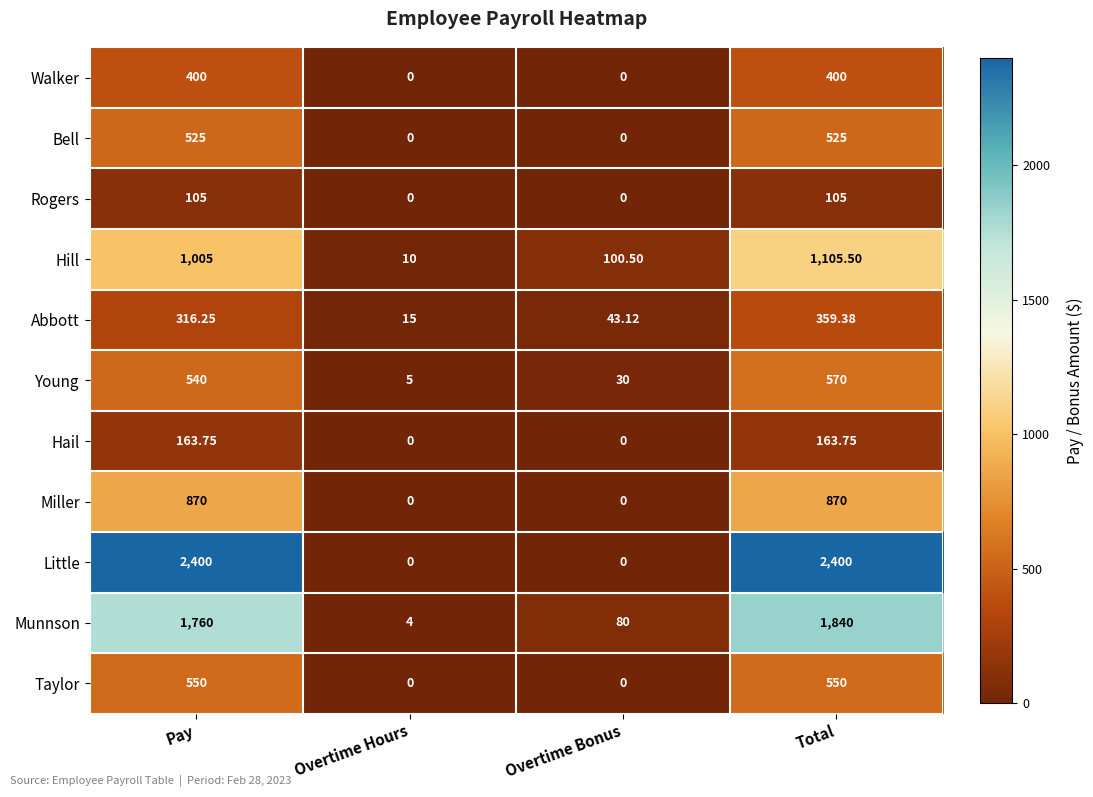

List the series in order of their peak value, lowest first.

Rogers, Hail, Abbott, Walker, Bell, Taylor, Young, Miller, Hill, Munnson, Little